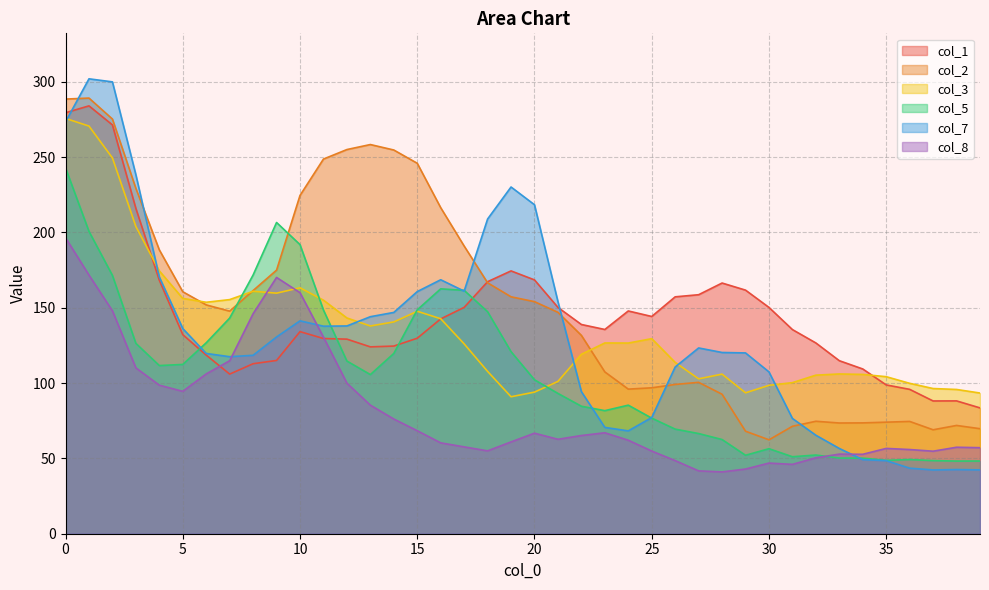

Reading left to right, what are all the values shown in this chart?

col_1: 0=279.4	1=284.0	2=271.4	3=215.9	4=168.3	5=132.1	6=118.6	7=106.0	8=112.8	9=115.0	10=134.1	11=129.6	12=129.2	13=124.0	14=124.6	15=129.8	16=142.6	17=150.3	18=167.3	19=174.5	20=168.5	21=150.2	22=138.9	23=135.6	24=147.9	25=144.2	26=157.2	27=158.6	28=166.4	29=161.7	30=150.2	31=135.5	32=126.6	33=114.8	34=109.4	35=98.8	36=95.8	37=88.1	38=88.2	39=83.5
col_2: 0=288.5	1=289.2	2=275.2	3=229.2	4=188.4	5=160.6	6=151.9	7=147.7	8=161.4	9=175.0	10=224.5	11=248.7	12=255.0	13=258.3	14=254.7	15=245.9	16=216.4	17=191.0	18=166.6	19=157.3	20=154.0	21=147.0	22=131.7	23=107.4	24=96.0	25=96.9	26=99.1	27=100.5	28=92.6	29=68.0	30=62.3	31=71.3	32=74.6	33=73.5	34=73.6	35=74.0	36=74.5	37=69.0	38=71.9	39=69.7
col_3: 0=275.7	1=270.6	2=249.4	3=203.9	4=174.5	5=156.2	6=153.6	7=155.4	8=160.9	9=159.7	10=163.3	11=155.0	12=143.2	13=137.9	14=140.6	15=147.7	16=142.7	17=126.0	18=107.7	19=90.9	20=94.0	21=101.1	22=119.1	23=126.6	24=126.6	25=129.5	26=113.7	27=102.8	28=105.9	29=93.5	30=98.5	31=100.3	32=105.2	33=106.0	34=105.7	35=104.2	36=99.8	37=96.4	38=95.8	39=93.4
col_5: 0=242.8	1=200.7	2=171.4	3=126.4	4=111.6	5=112.4	6=126.7	7=143.1	8=171.7	9=206.6	10=191.9	11=148.5	12=114.6	13=105.6	14=119.7	15=148.6	16=162.5	17=161.5	18=147.4	19=120.9	20=102.2	21=93.1	22=84.6	23=81.7	24=85.3	25=76.7	26=69.4	27=66.5	28=62.5	29=52.1	30=56.4	31=51.1	32=52.2	33=50.2	34=50.2	35=48.7	36=49.2	37=48.5	38=48.2	39=48.3
col_7: 0=273.4	1=302.0	2=299.9	3=238.3	4=170.4	5=136.2	6=119.7	7=117.5	8=118.4	9=130.6	10=141.3	11=137.8	12=137.9	13=144.1	14=146.9	15=160.7	16=168.6	17=161.0	18=208.9	19=230.1	20=218.4	21=154.1	22=94.3	23=70.6	24=68.3	25=77.1	26=110.7	27=123.3	28=120.3	29=120.0	30=107.4	31=76.5	32=65.4	33=56.6	34=49.2	35=48.5	36=43.5	37=42.3	38=42.6	39=42.4
col_8: 0=196.4	1=171.7	2=148.0	3=110.1	4=98.6	5=94.5	6=106.1	7=114.8	8=146.1	9=170.1	10=160.0	11=130.5	12=99.9	13=85.3	14=76.1	15=68.4	16=60.3	17=57.6	18=55.0	19=60.9	20=66.7	21=62.7	22=65.2	23=67.0	24=62.1	25=54.9	26=48.5	27=41.7	28=41.0	29=42.9	30=46.9	31=46.0	32=50.4	33=52.8	34=52.7	35=56.6	36=55.9	37=54.8	38=57.4	39=57.1